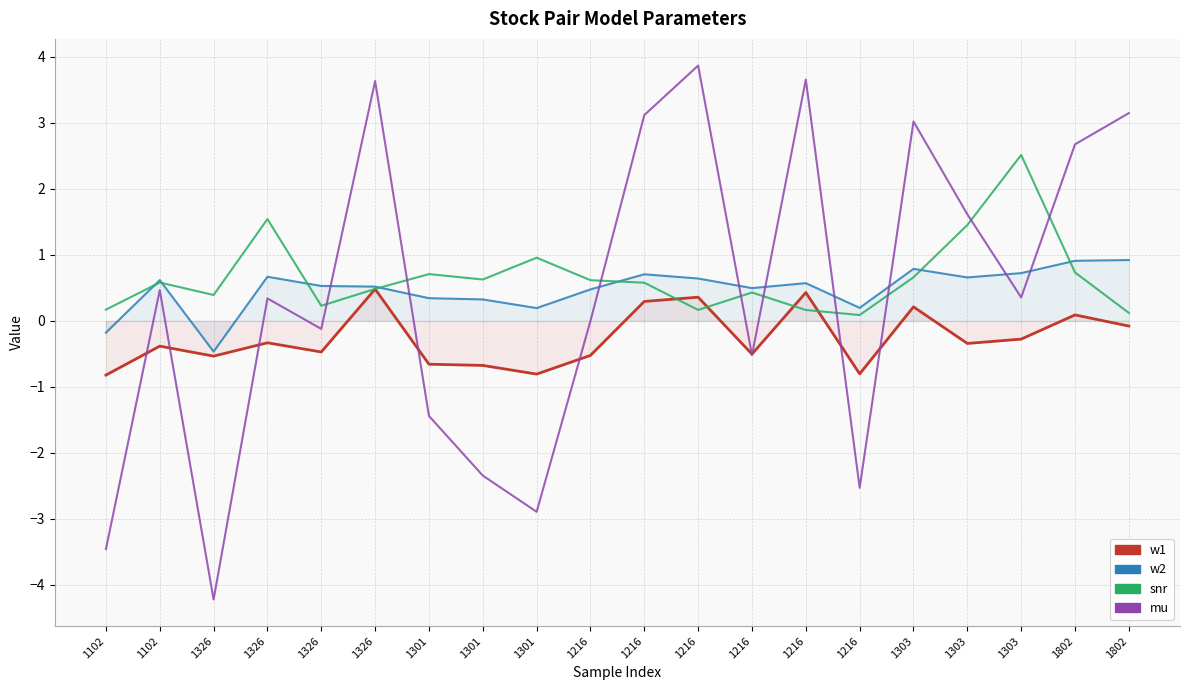

Is the value of mu at 1102 greater than the value of w2 at 1802?

No